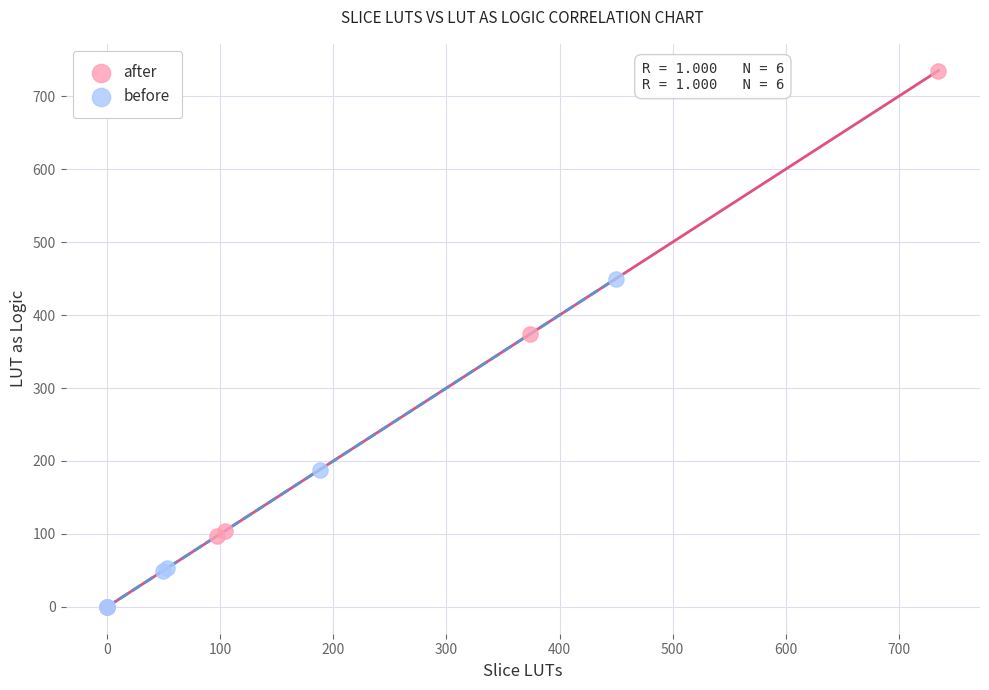

Which series has the widest spread of Y values?

after